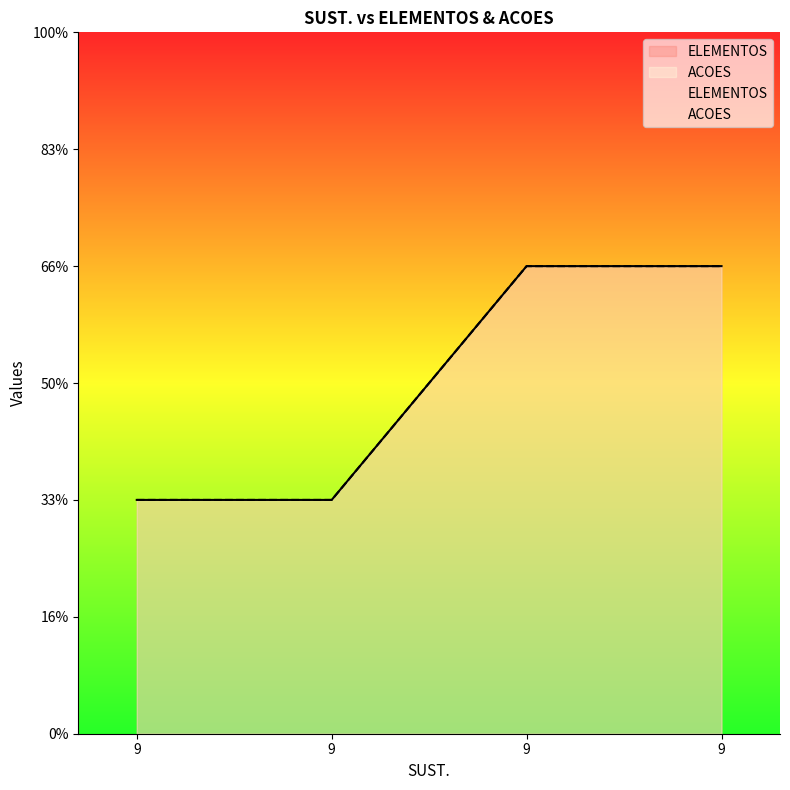

Which label corresponds to the smallest value in the chart?

9